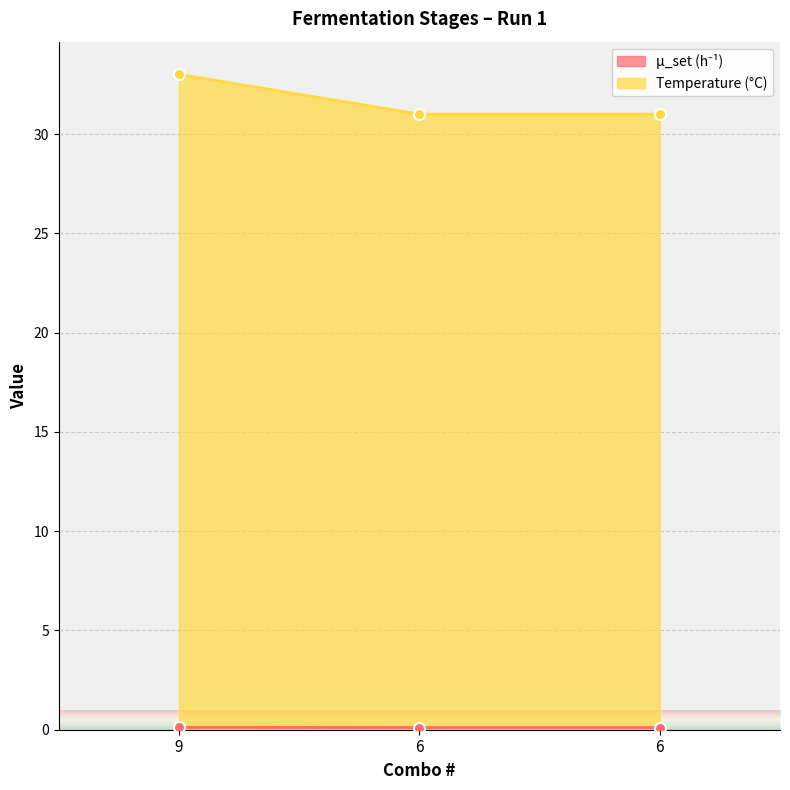

At how many categories does at least one series exceed 4?

3